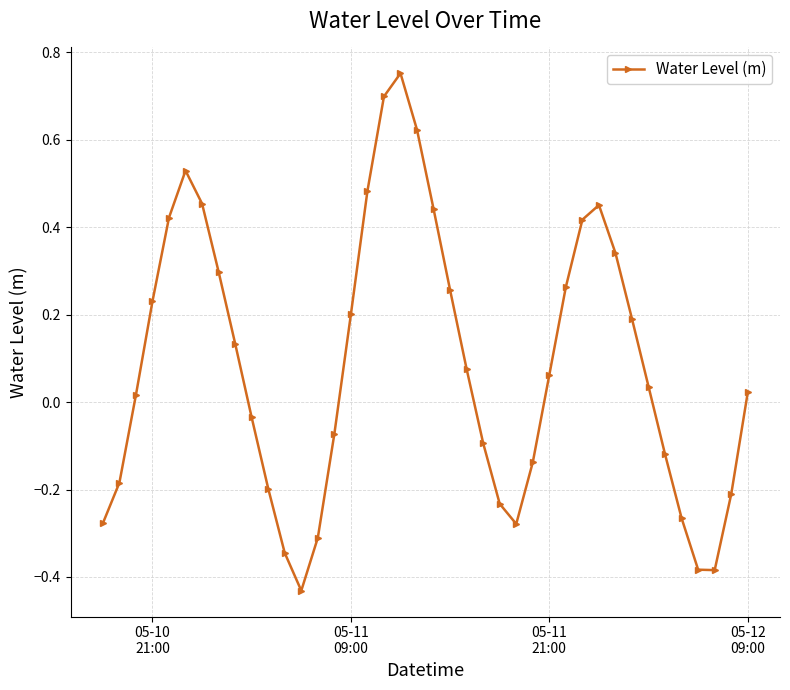

What is the difference between the maximum and minimum values?

1.2